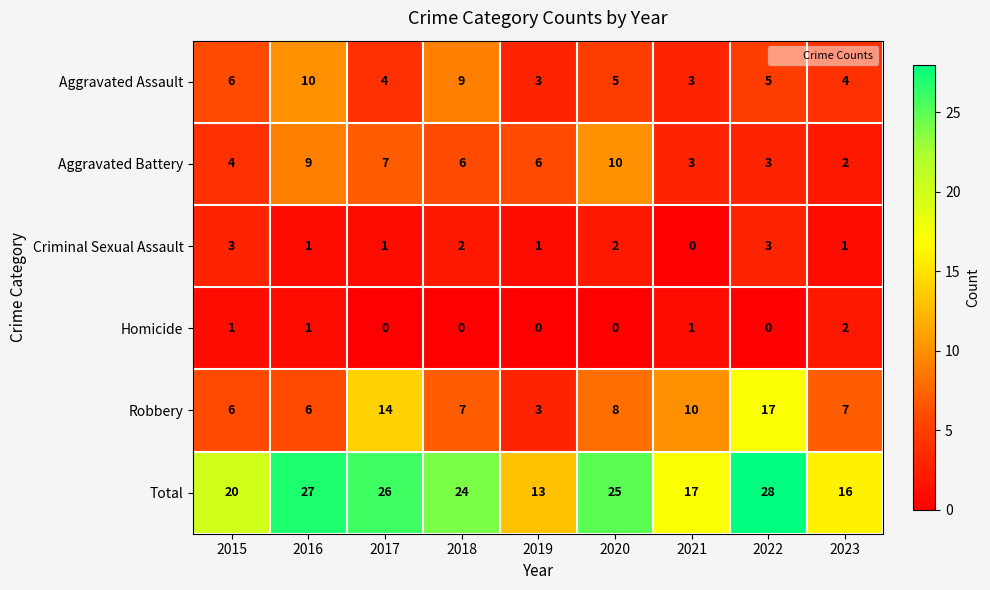

Between 2016 and 2019, which series saw the biggest shift?

Total